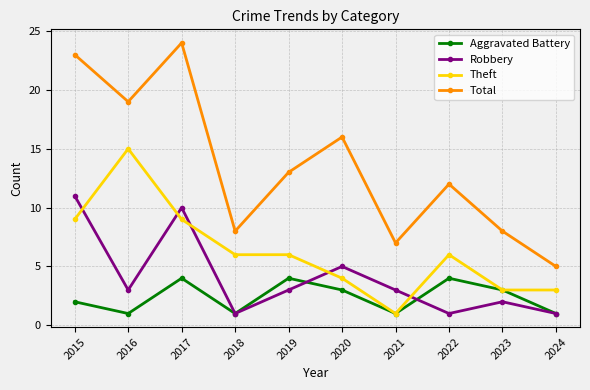

Reading left to right, what are all the values shown in this chart?

Aggravated Battery: 2015=2	2016=1	2017=4	2018=1	2019=4	2020=3	2021=1	2022=4	2023=3	2024=1
Robbery: 2015=11	2016=3	2017=10	2018=1	2019=3	2020=5	2021=3	2022=1	2023=2	2024=1
Theft: 2015=9	2016=15	2017=9	2018=6	2019=6	2020=4	2021=1	2022=6	2023=3	2024=3
Total: 2015=23	2016=19	2017=24	2018=8	2019=13	2020=16	2021=7	2022=12	2023=8	2024=5